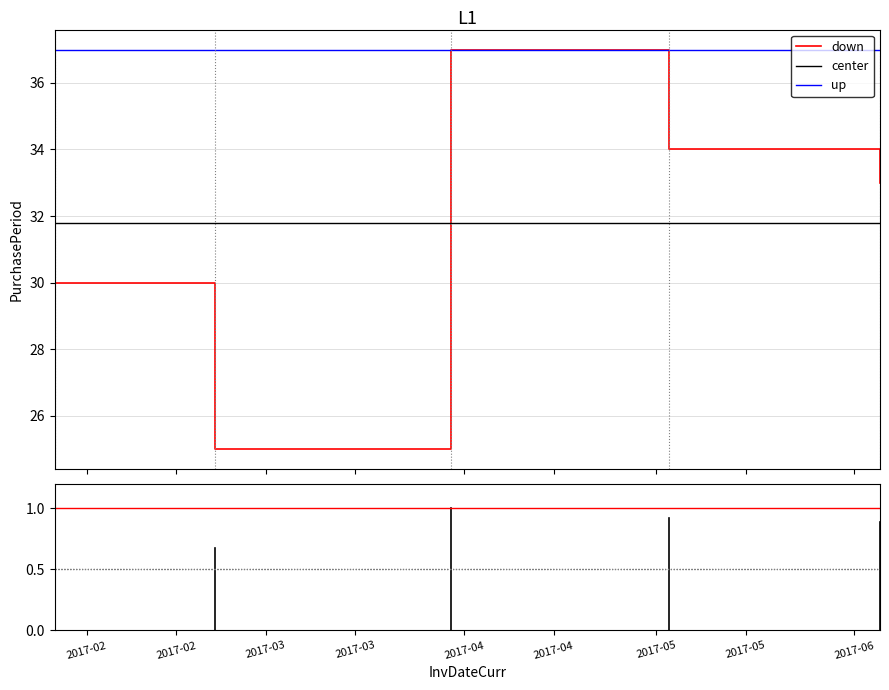

What is the smallest value displayed?

25